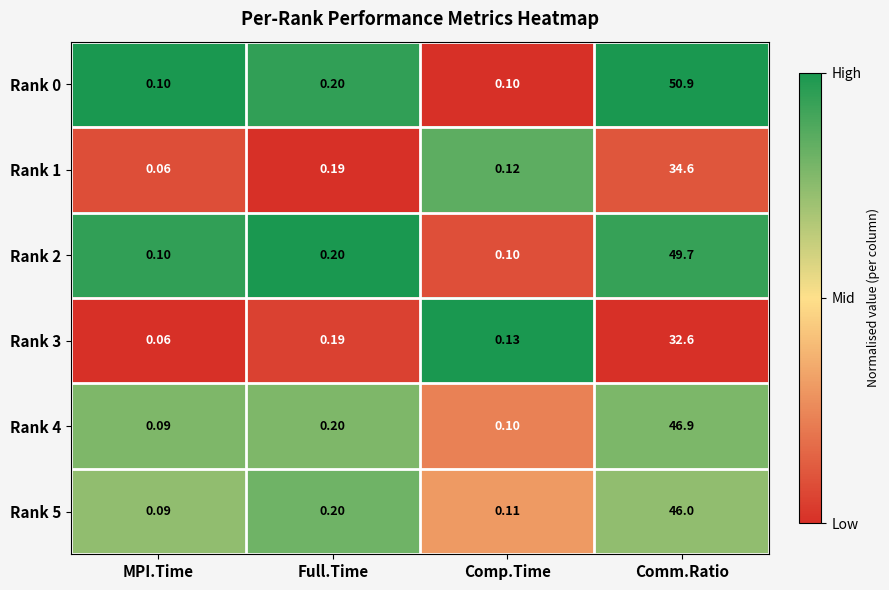

At which label is Rank 0 closest to 25?

Full.Time